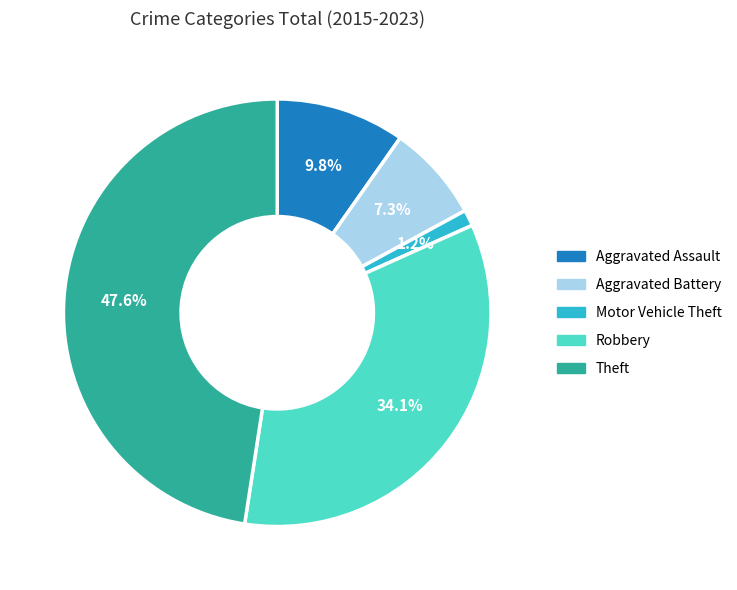

Does any single category account for the majority?

No